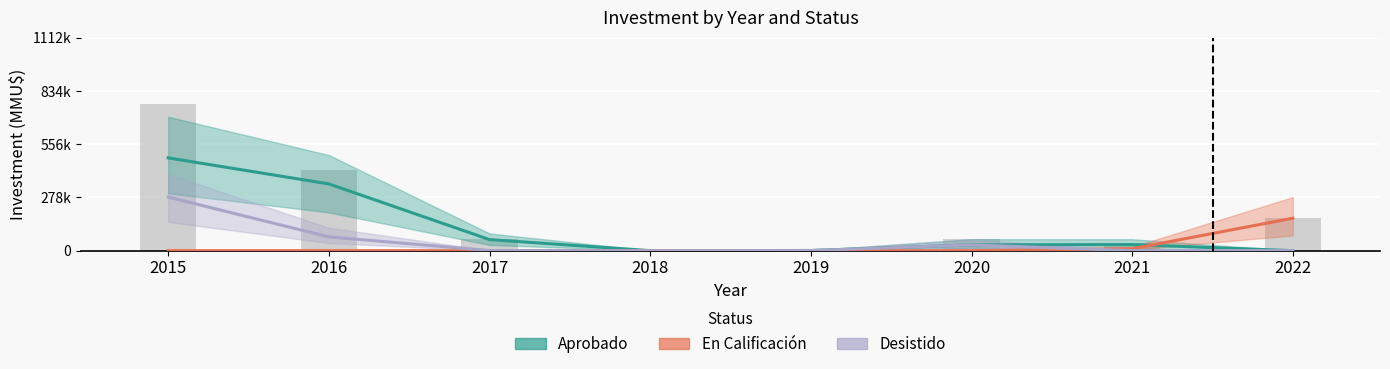

True or false: En Calificación has a value of 0.4 at 2016.

False